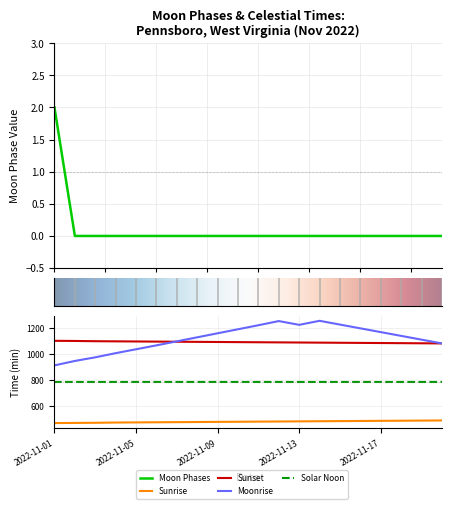

True or false: there are more than 1 points higher than both neighbors.

False